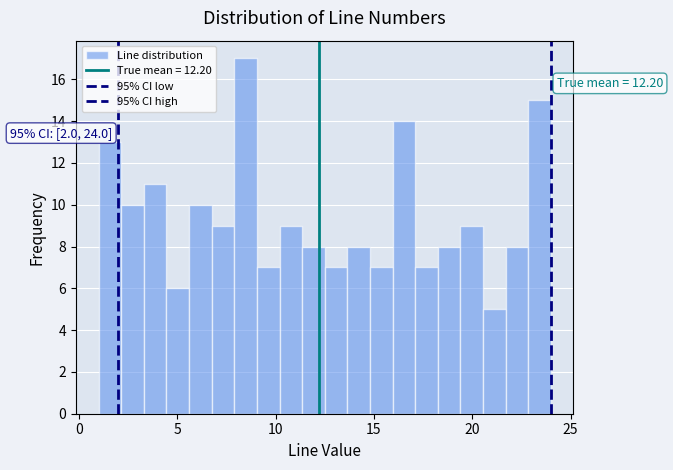

Around what value on the x-axis is the tallest bar? Give the approximate position of its centre, as read against the axis.

8.5